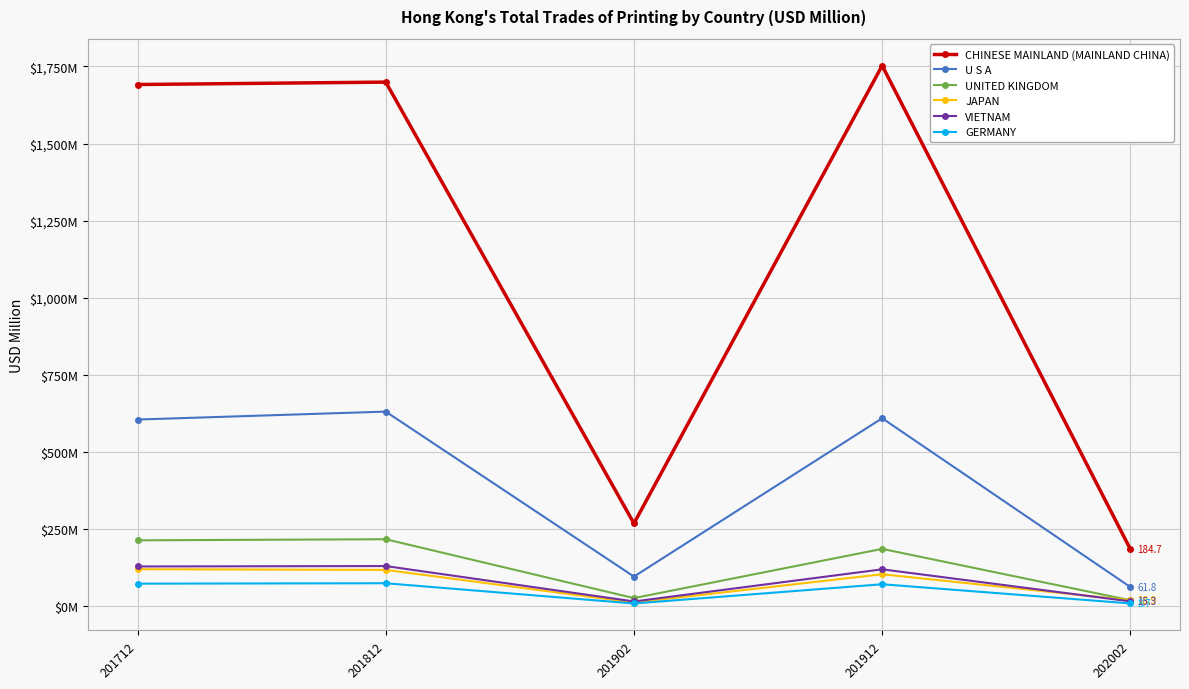

How many interior local valleys does the UNITED KINGDOM series have?

1